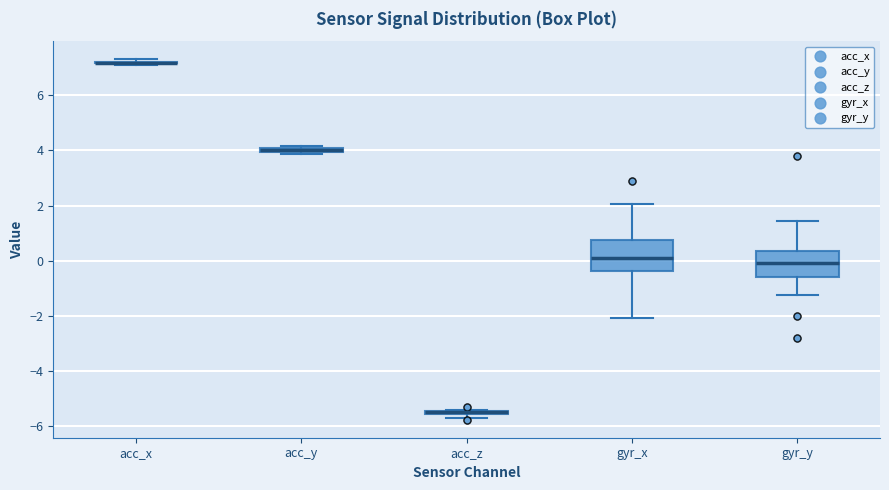

Which box is the tallest, from its lower edge to its upper edge?

gyr_x